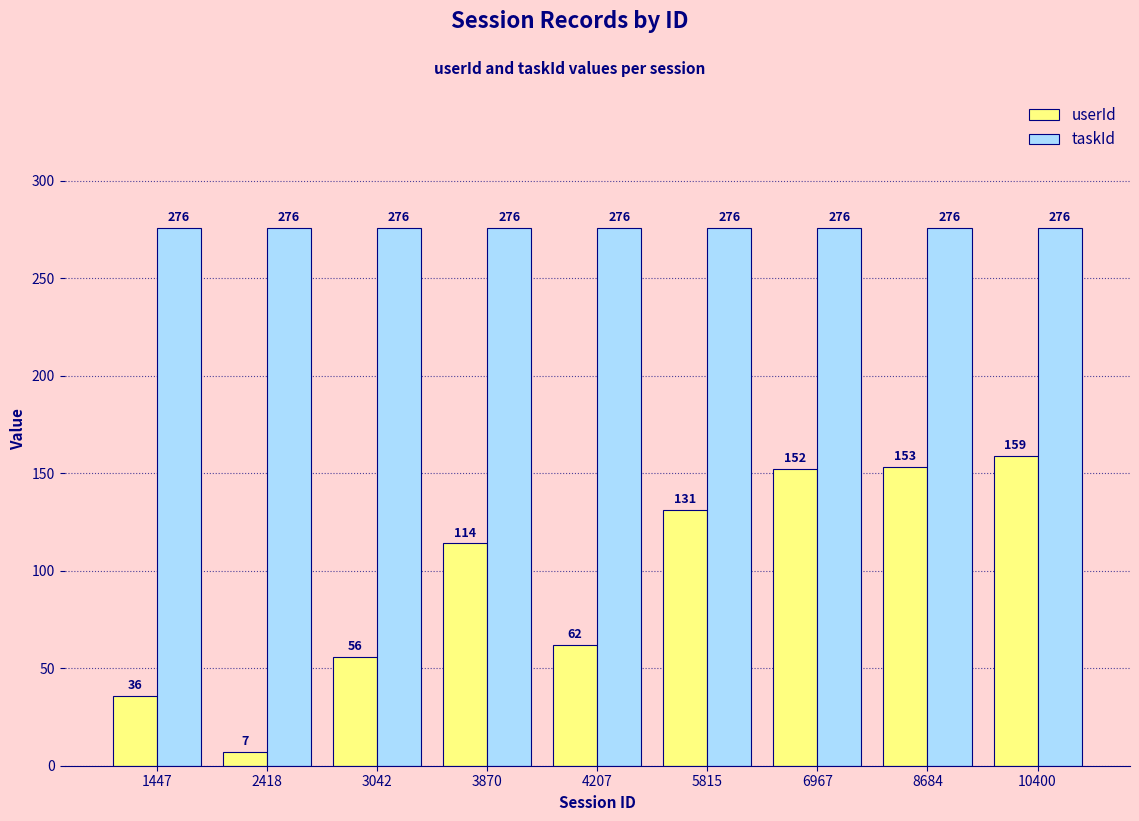

Where is userId nearest to the value 83?

4207